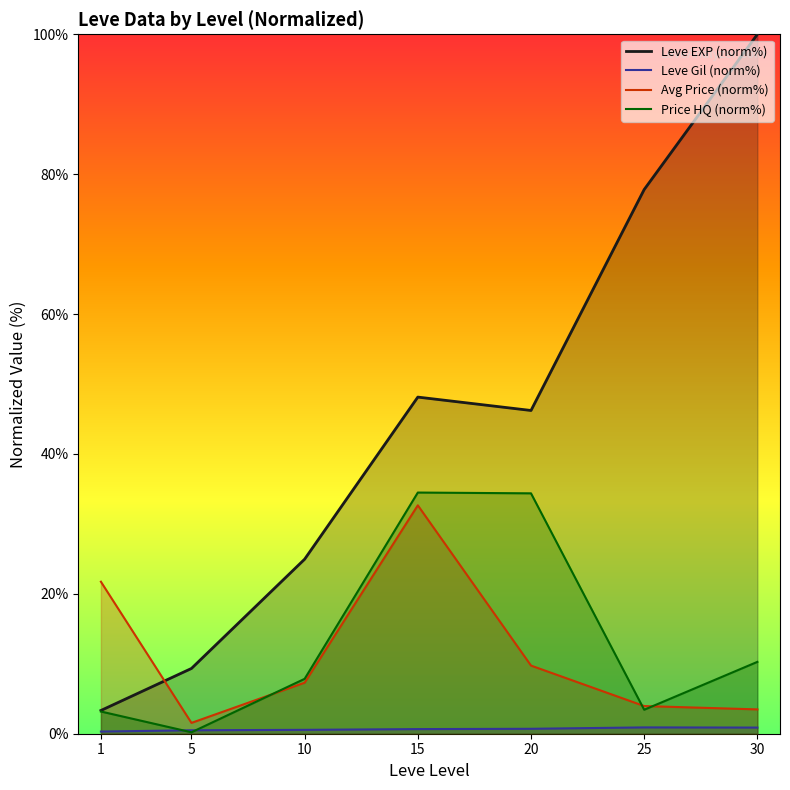

What is the difference between the second highest and minimum values in the Leve EXP (norm%) series?

74.5